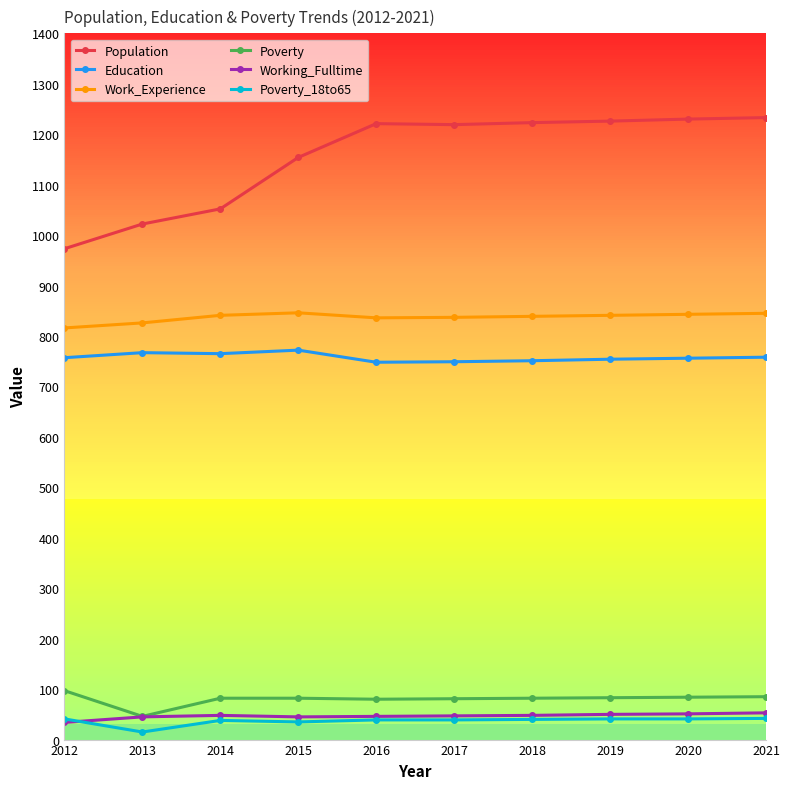

True or false: Poverty has more than 0 interior local peaks.

False